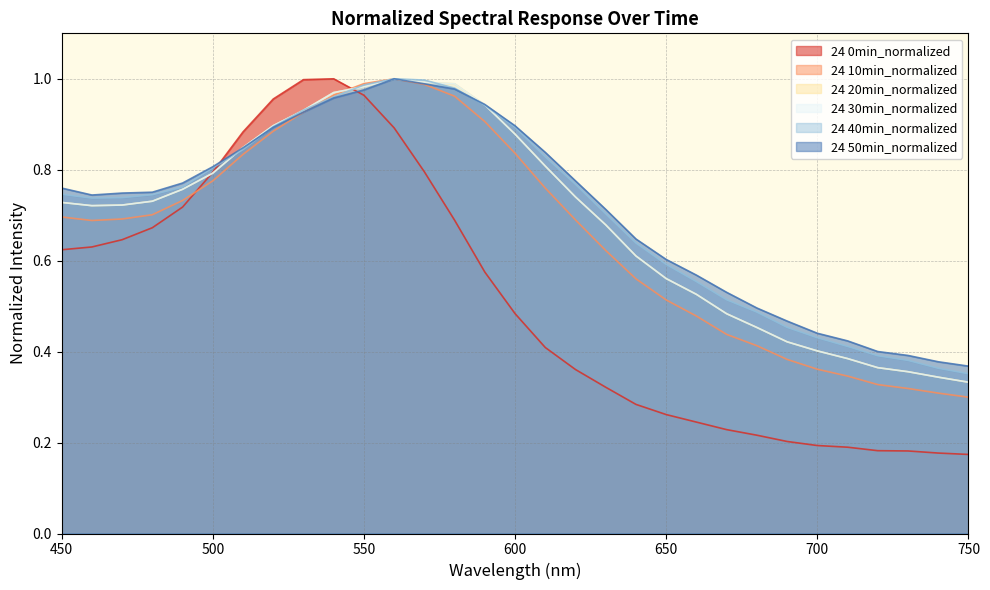

What is the difference between the second highest and second lowest values in the 24 10min_normalized series?

0.7